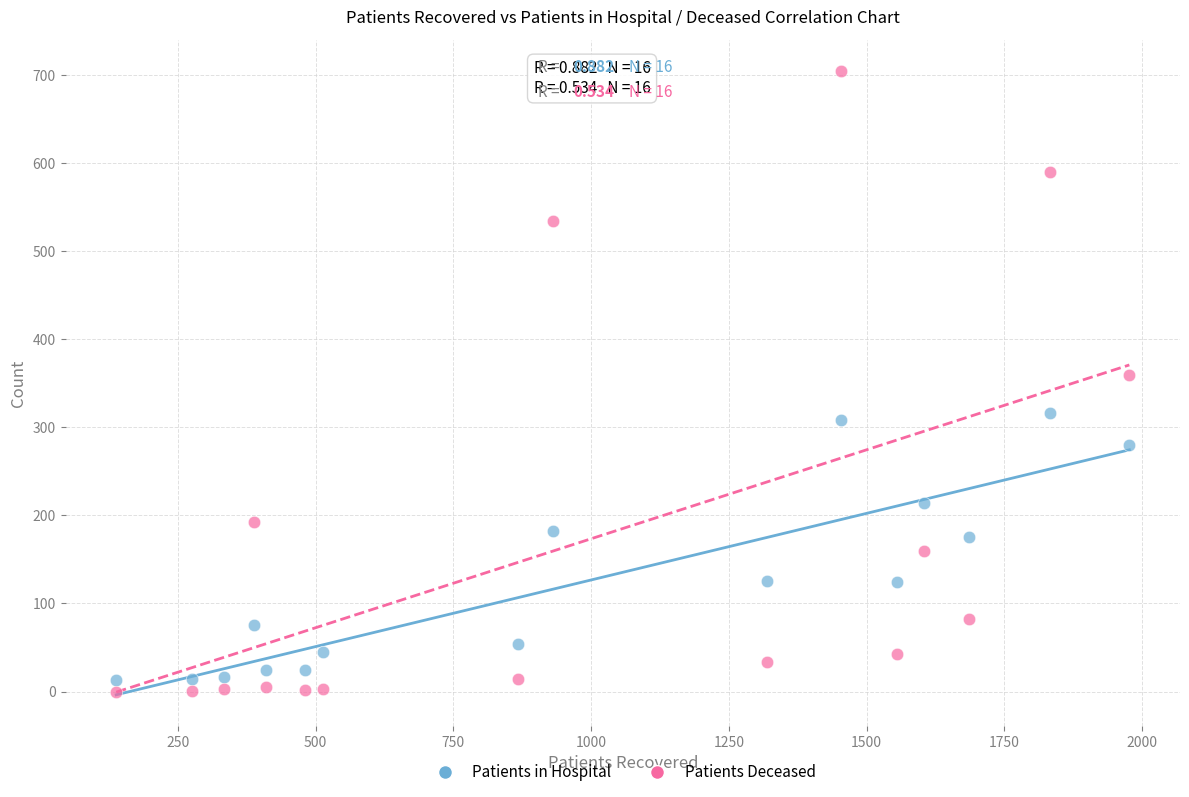

Across all data points, what is the range of Y values (max minus min)?

705